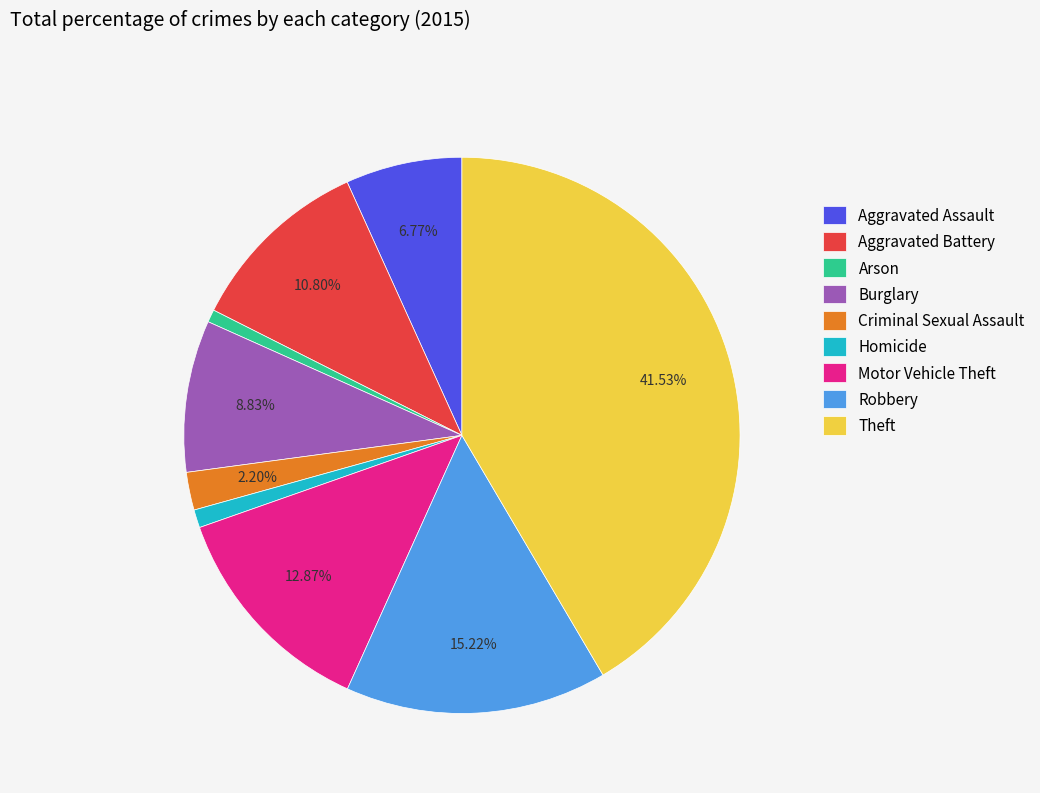

Do Theft and Criminal Sexual Assault together represent more than half of the pie?

No